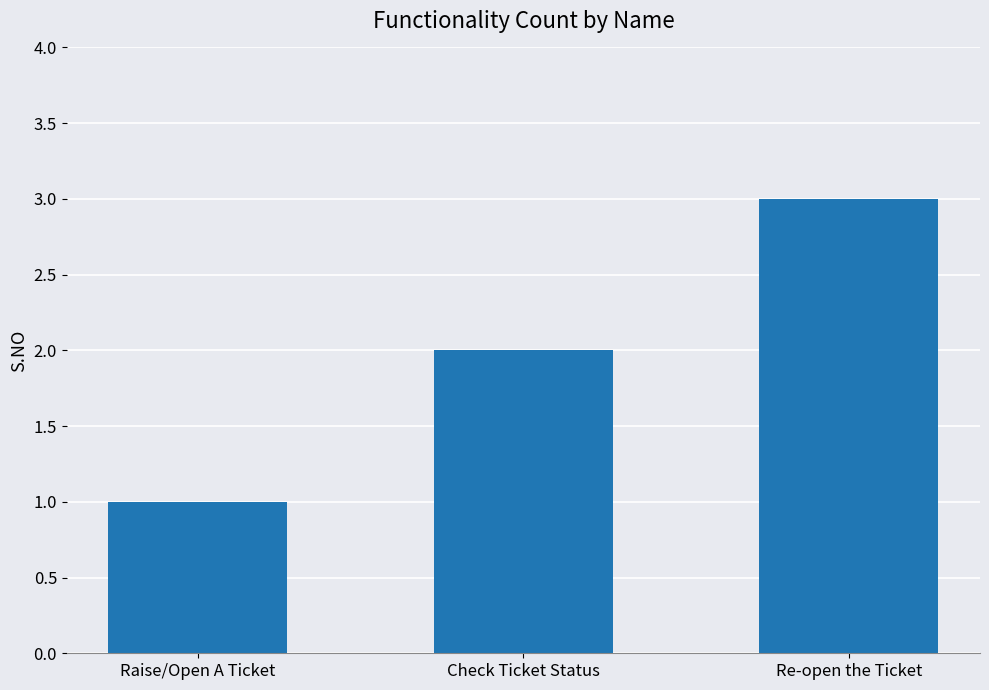

What is the label of the 1st bar from the right?

Re-open the Ticket